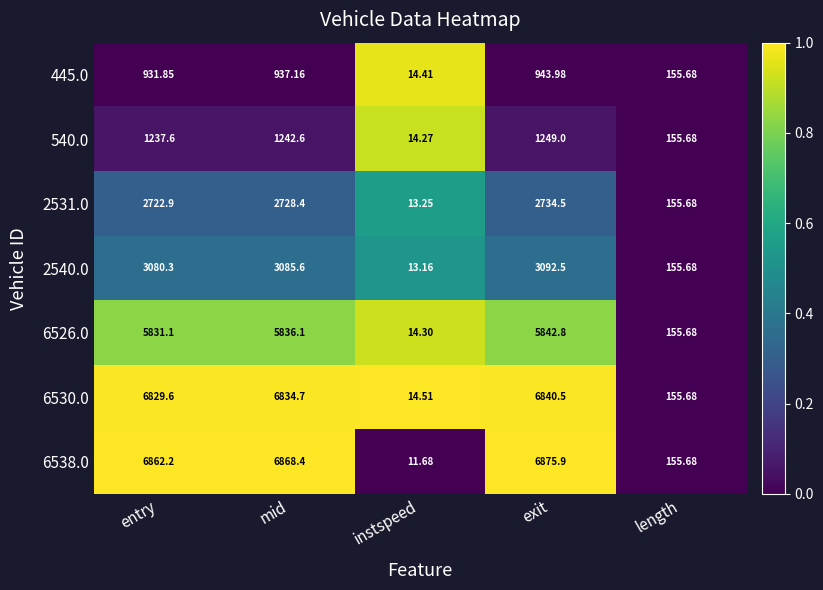

What is the maximum value shown in the chart?

6875.9